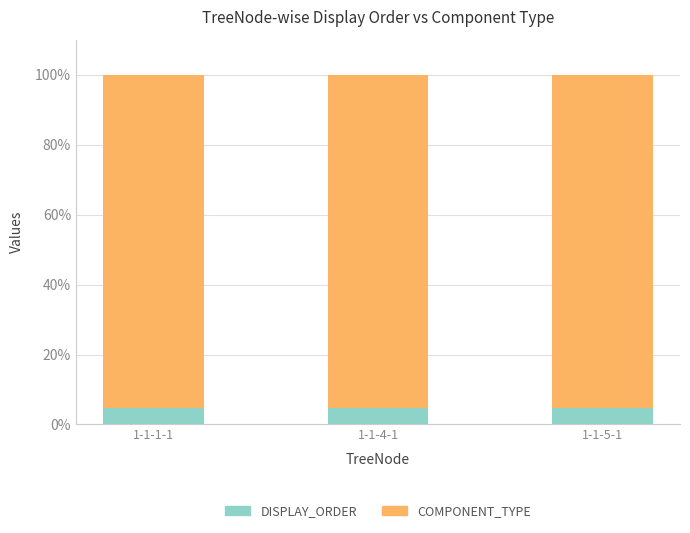

What is the total value across all series at 1-1-4-1?

100.0